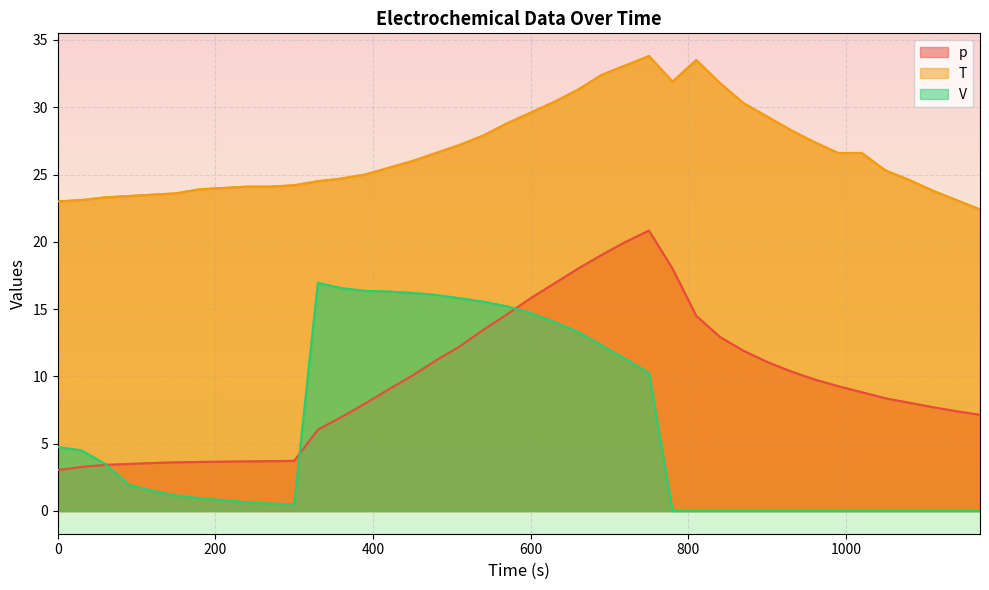

At which category is the sum across all series the highest?

750